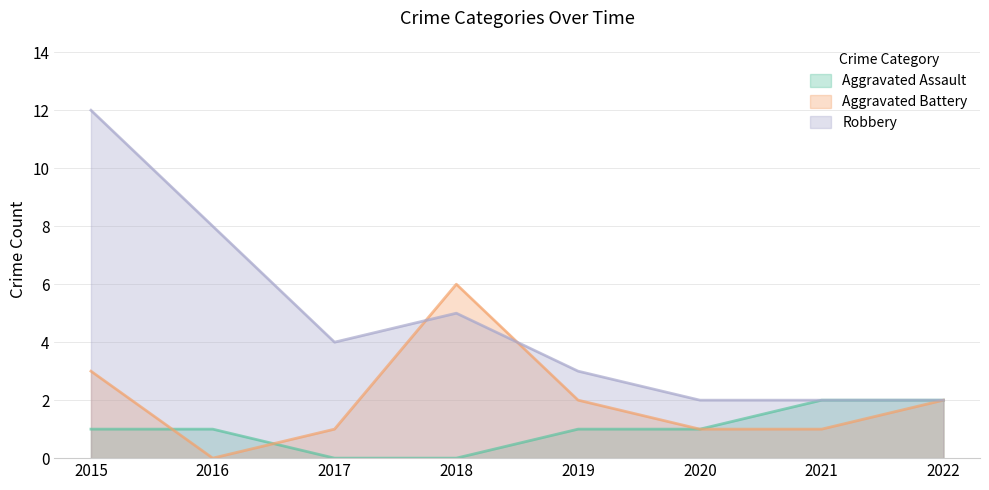

The Aggravated Assault series shows 1 at 2021. True or false?

False